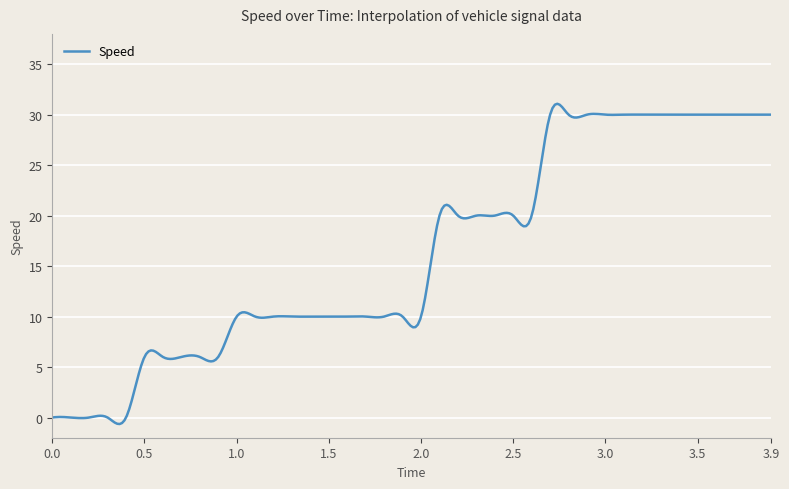

What is the difference between the second highest and minimum values?

31.6